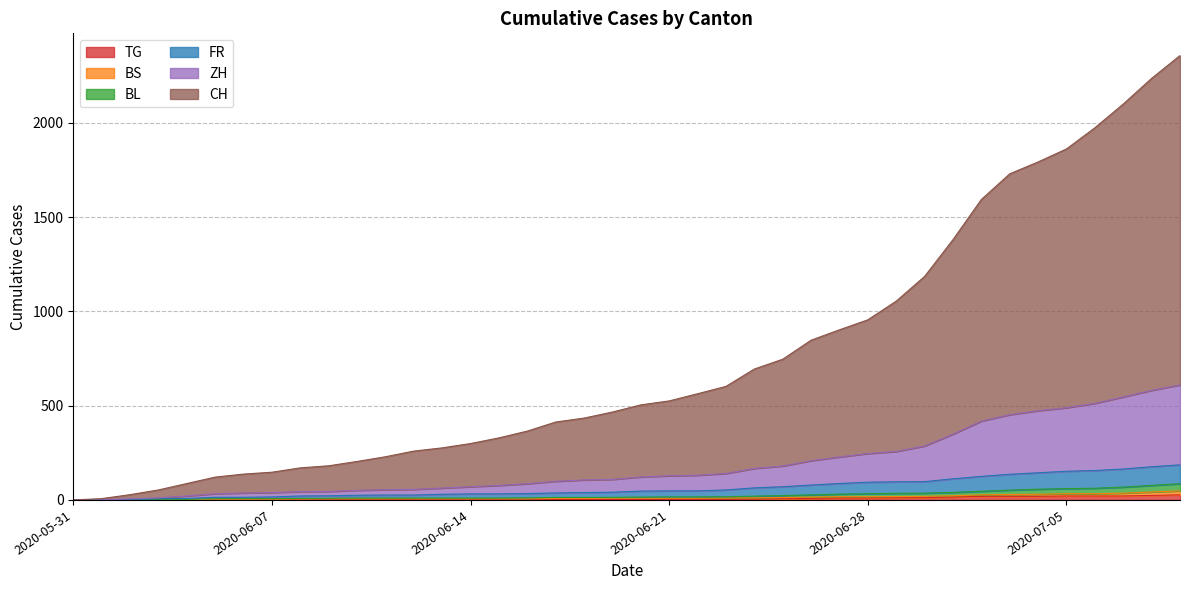

What is the average value of the CH series?

745